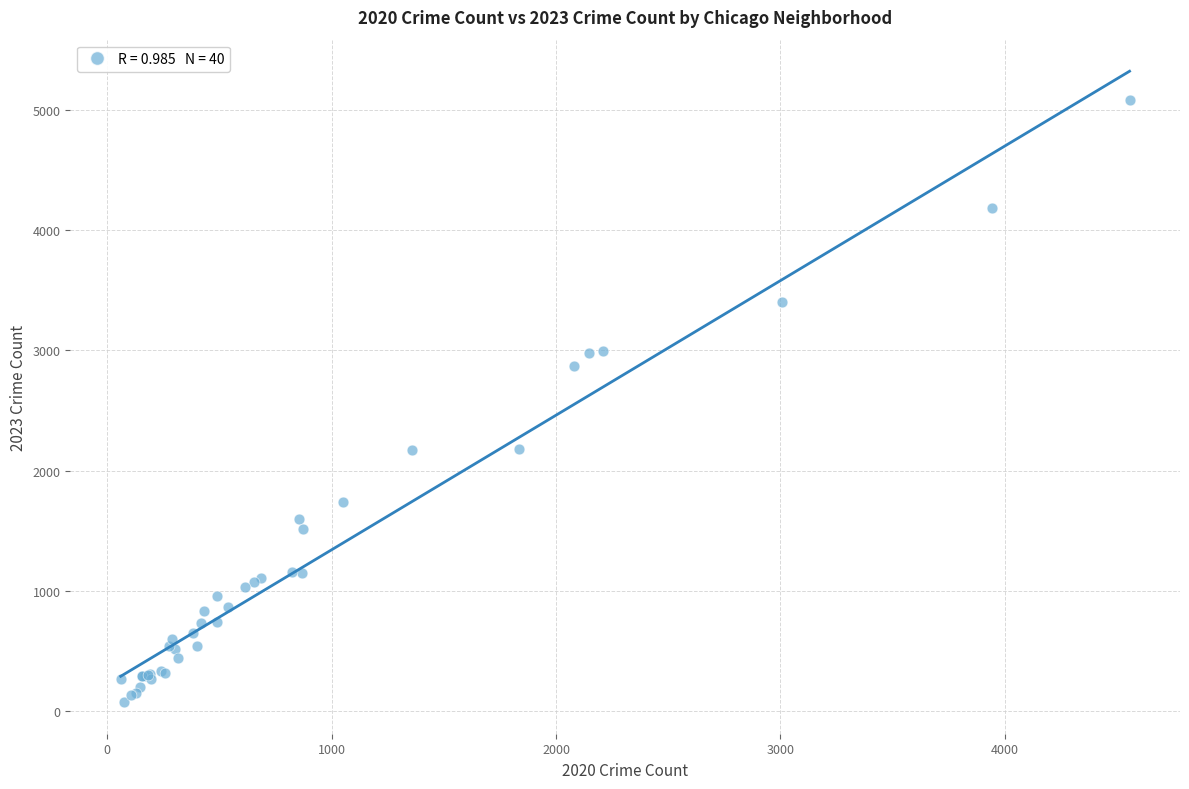

What Y value in the scatter plot is closest to 2577?

2870